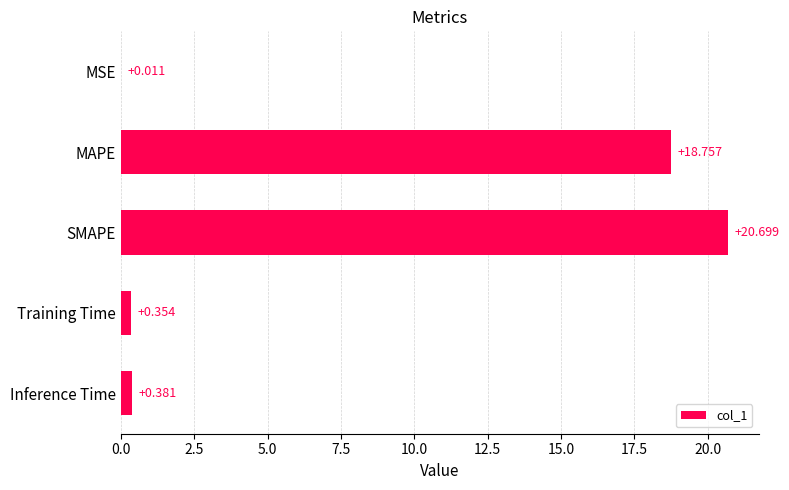

Which label corresponds to the largest value in the chart?

SMAPE